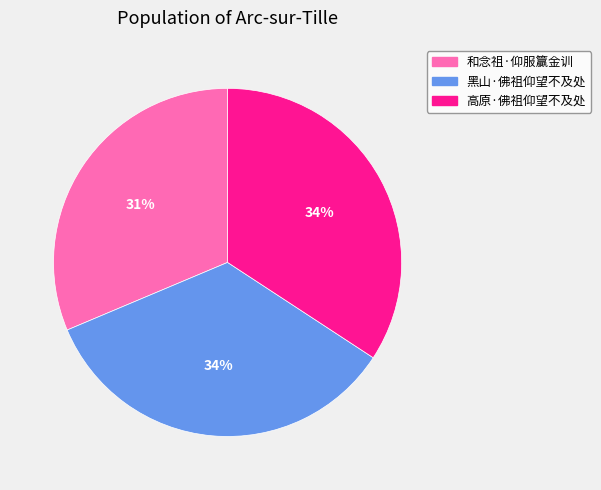

Is it true that 和念祖·仰服籯金训 is 31% of the pie?

True